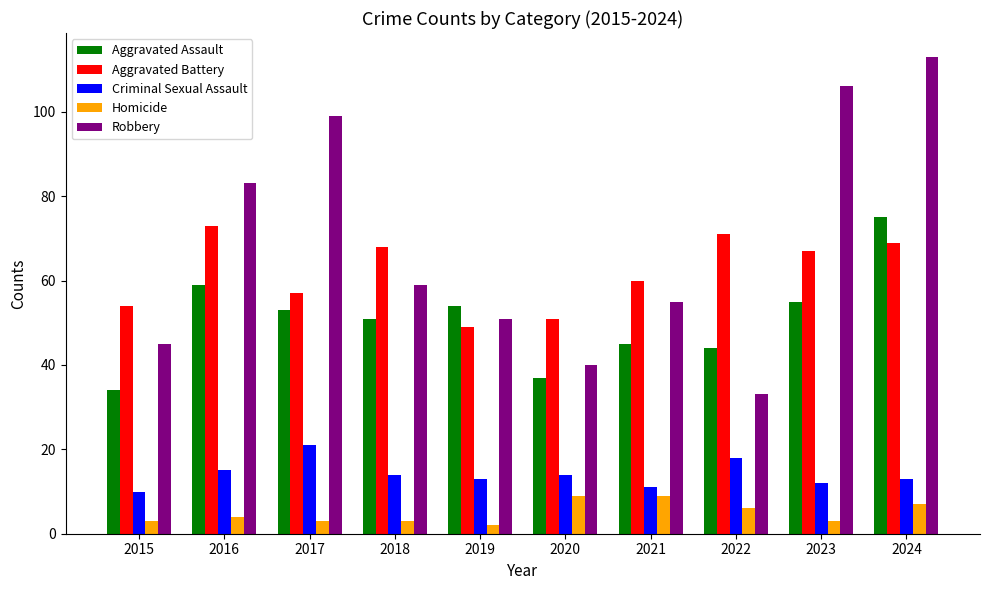

How many series are shown in this chart?

5